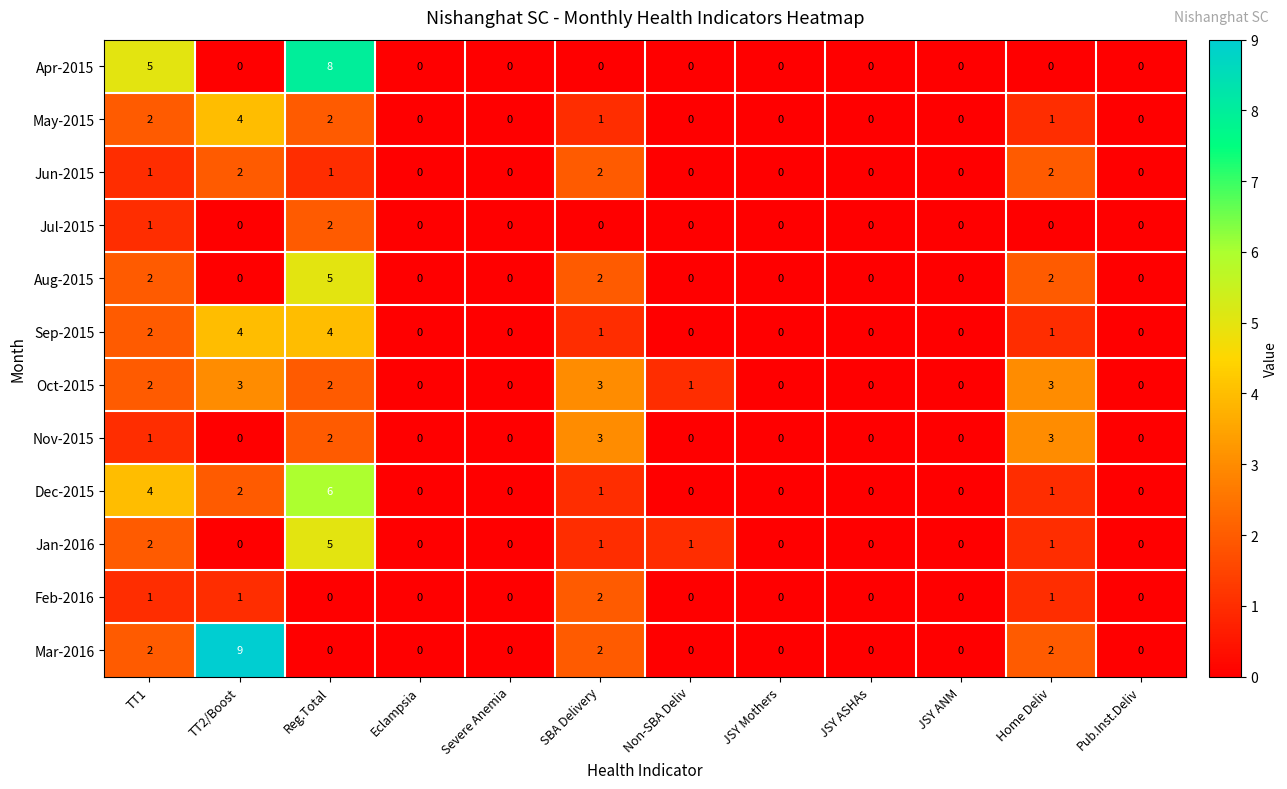

What is the spread (max minus min) of values at TT1?

4